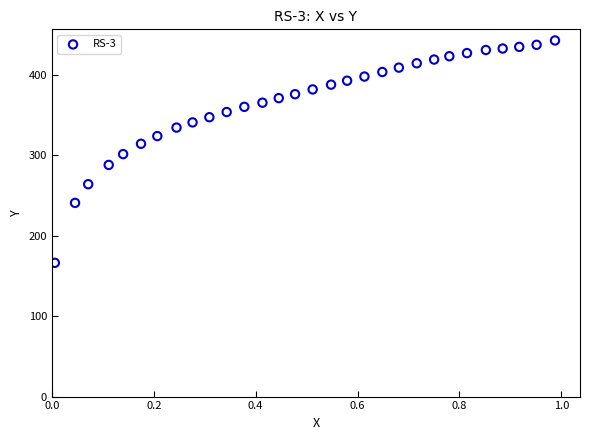

What is the range of Y values (max minus min)?

276.5